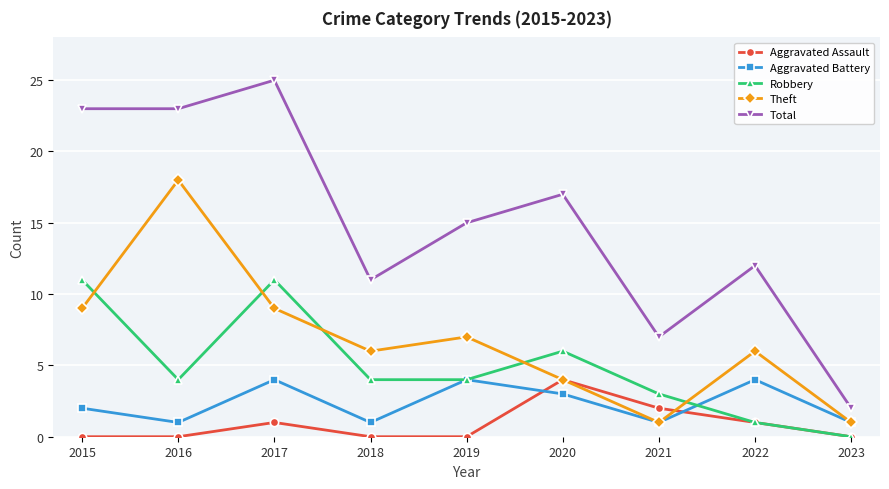

What is the value of the Total point at the 4th from the left?

11